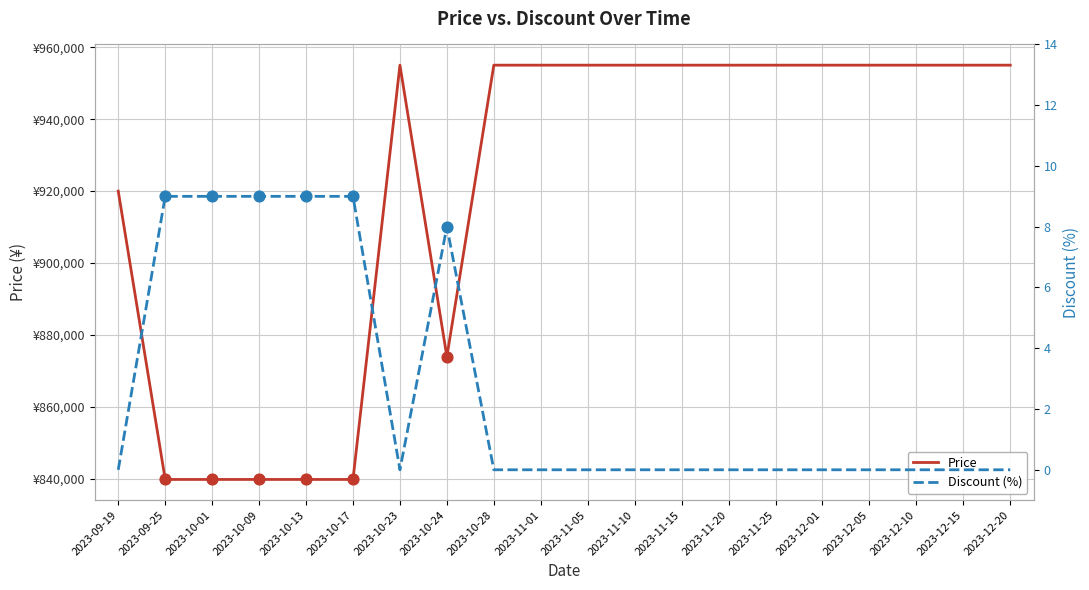

At which category is the sum across all series the highest?

2023-10-23